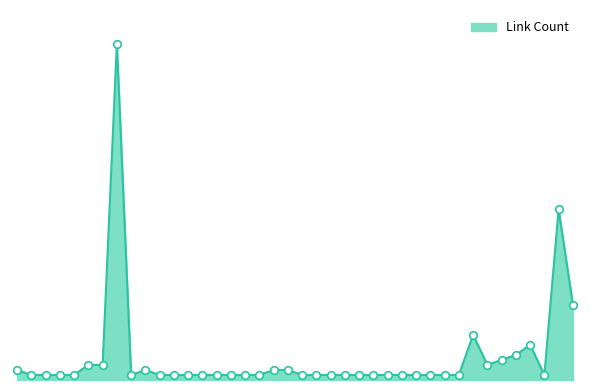

Does the chart have visible grid lines?

No